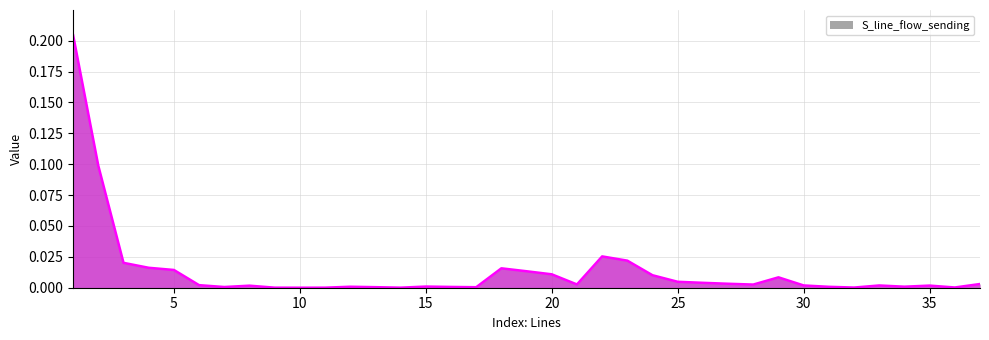

True or false: the data has more than 2 interior local peaks.

True